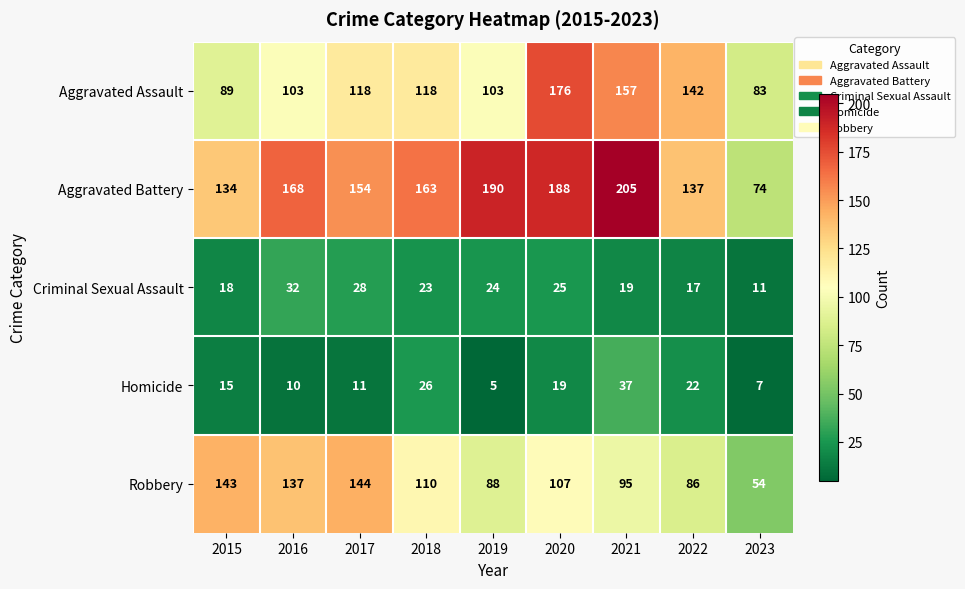

What is the average value of the Robbery series?

107